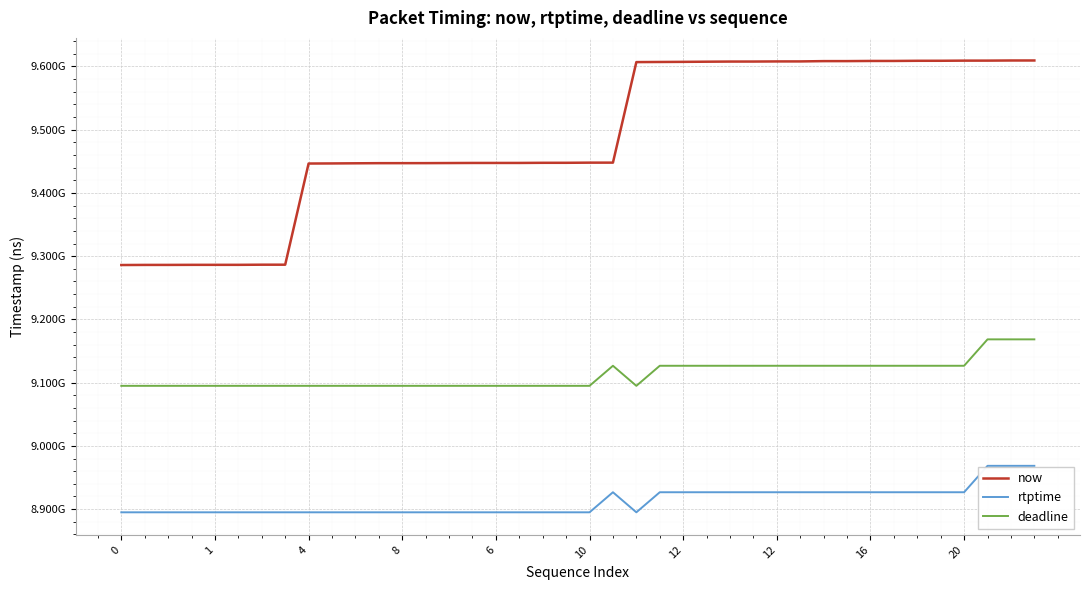

Reading left to right, extract all data points from this chart.

now: 9285962000	9286135000	9286146000	9286250000	9286258000	9286263000	9286477000	9286487000	9446463000	9446611000	9446838000	9447038000	9447066000	9447095000	9447238000	9447372000	9447382000	9447394000	9447607000	9447619000	9447858000	9447882000	9606865000	9607064000	9607250000	9607501000	9607713000	9607735000	9607925000	9607943000	9608416000	9608431000	9608670000	9608686000	9608941000	9608969000	9609182000	9609205000	9609412000	9609427000
rtptime: 8894911111	8894911111	8894911111	8894911111	8894911111	8894911111	8894911111	8894911111	8894911111	8894911111	8894911111	8894911111	8894911111	8894911111	8894911111	8894911111	8894911111	8894911111	8894911111	8894911111	8894911111	8926644444	8894911111	8926644444	8926644444	8926644444	8926644444	8926644444	8926644444	8926644444	8926644444	8926644444	8926644444	8926644444	8926644444	8926644444	8926644444	8968411111	8968411111	8968411111
deadline: 9094911111	9094911111	9094911111	9094911111	9094911111	9094911111	9094911111	9094911111	9094911111	9094911111	9094911111	9094911111	9094911111	9094911111	9094911111	9094911111	9094911111	9094911111	9094911111	9094911111	9094911111	9126644444	9094911111	9126644444	9126644444	9126644444	9126644444	9126644444	9126644444	9126644444	9126644444	9126644444	9126644444	9126644444	9126644444	9126644444	9126644444	9168411111	9168411111	9168411111